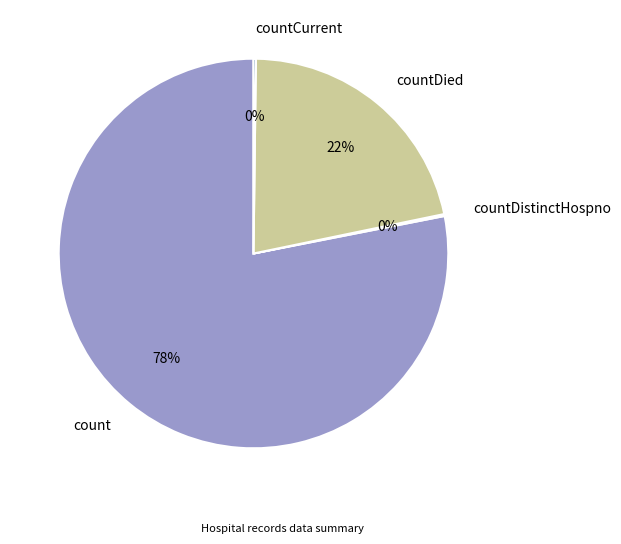

Is there a majority slice in this chart?

Yes